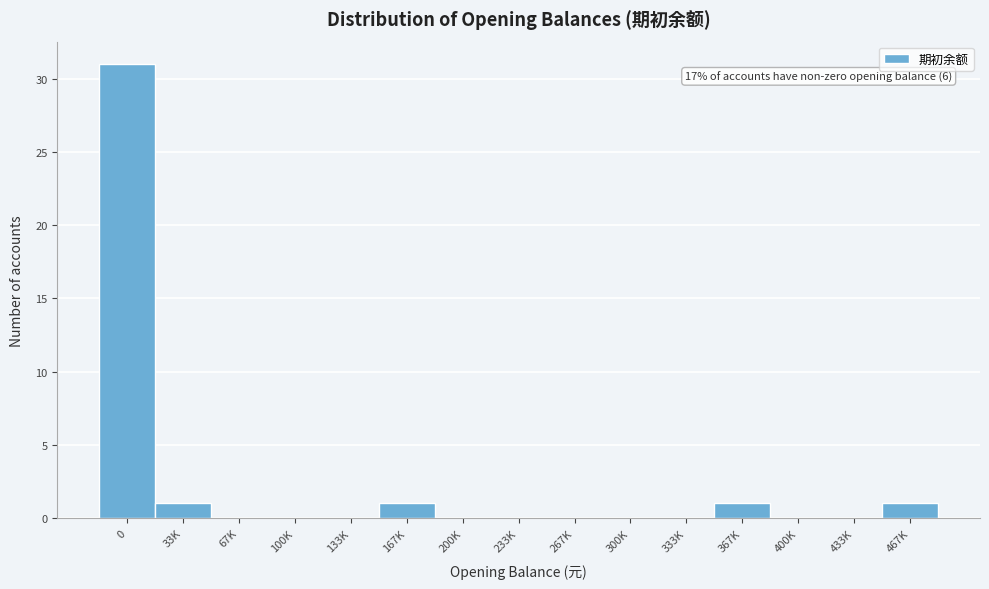

Reading right to left, extract all data points from this chart.

467K=1	433K=0	400K=0	367K=1	333K=0	300K=0	267K=0	233K=0	200K=0	167K=1	133K=0	100K=0	67K=0	33K=1	0=31